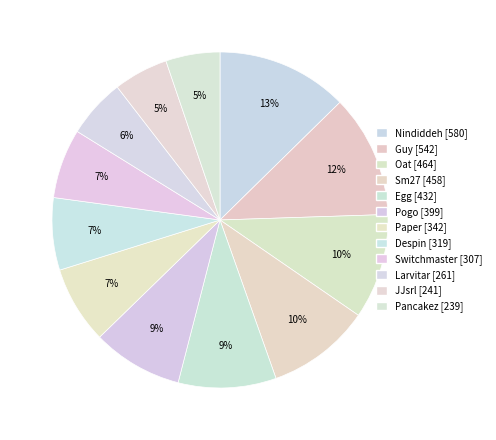

Rank the categories by value from highest to lowest.

Nindiddeh, Guy, Oat, Sm27, Egg, Pogo, Paper, Despin, Switchmaster, Larvitar, JJsrl, Pancakez